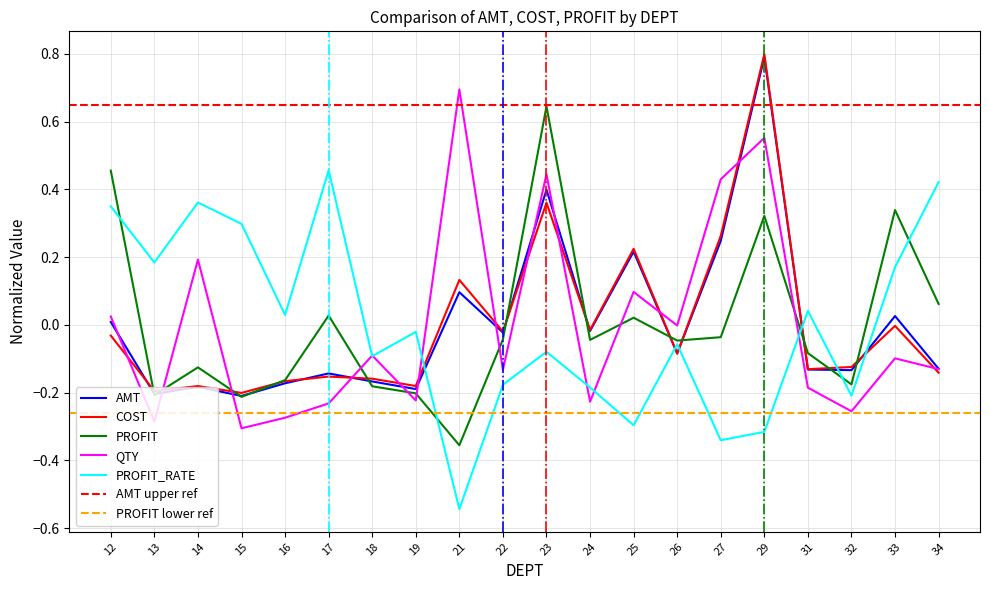

Where is QTY nearest to the value 0?

26